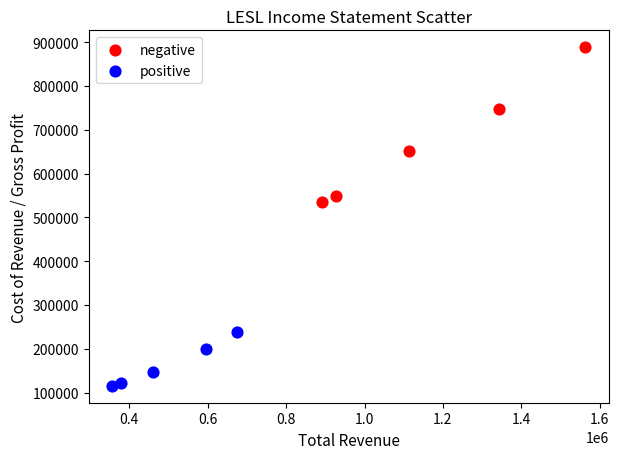

Which series reaches the minimum Y coordinate?

positive